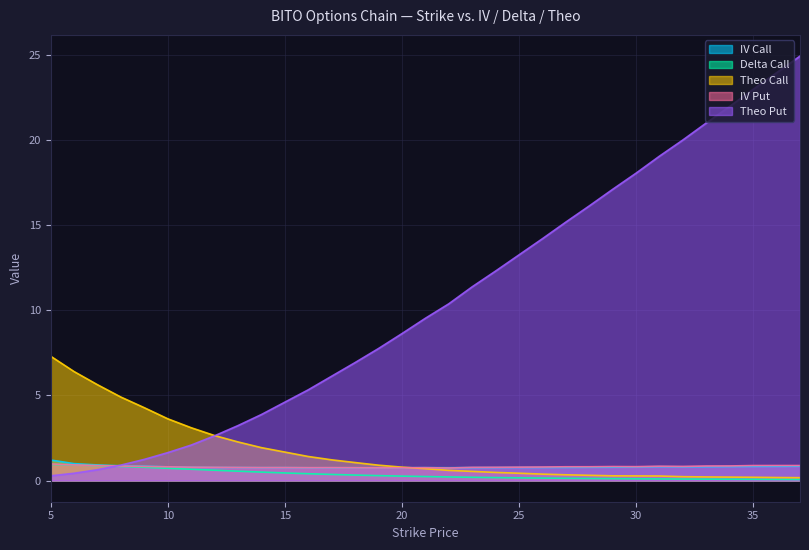

At which label does iv_put reach its minimum?

22